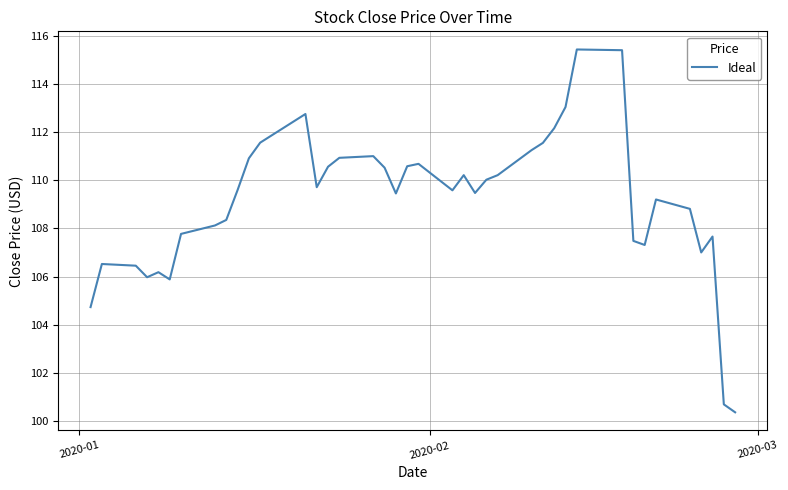

What is the difference between the maximum and minimum values?

15.1